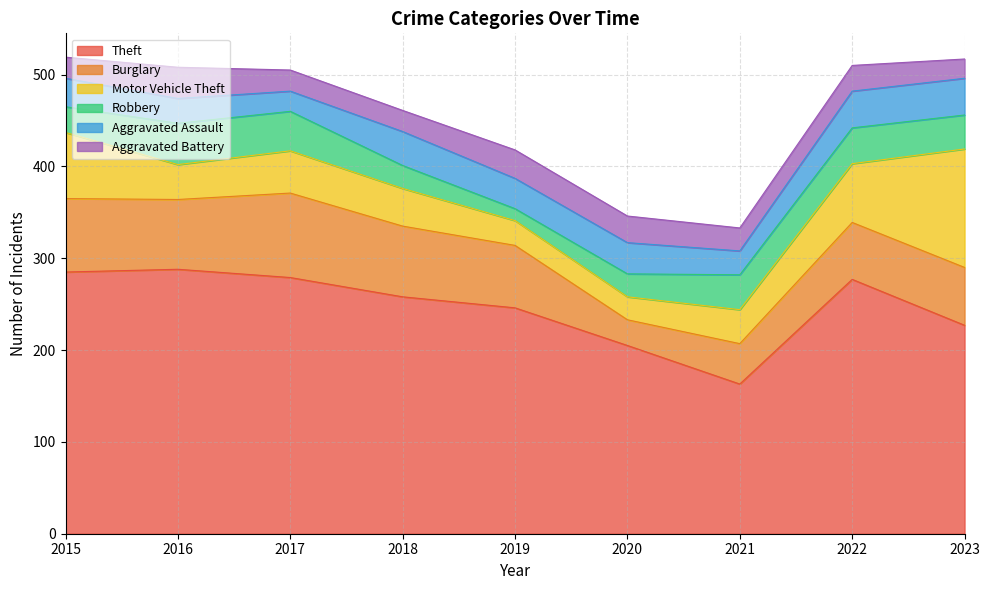

True or false: Aggravated Battery and Theft intersect in this chart.

False